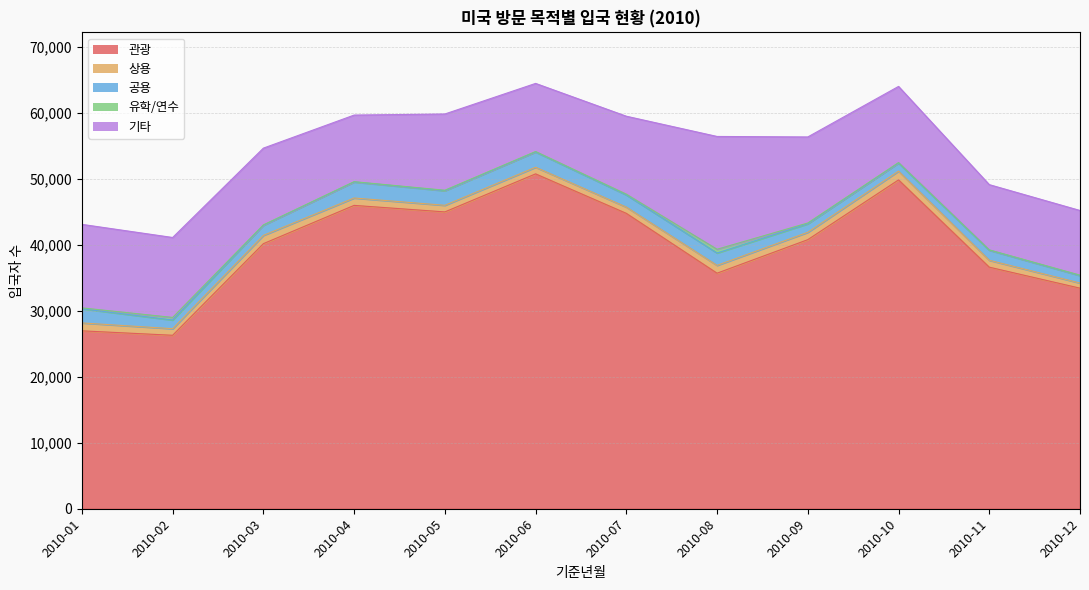

True or false: 공용 and 관광 cross at least once.

False